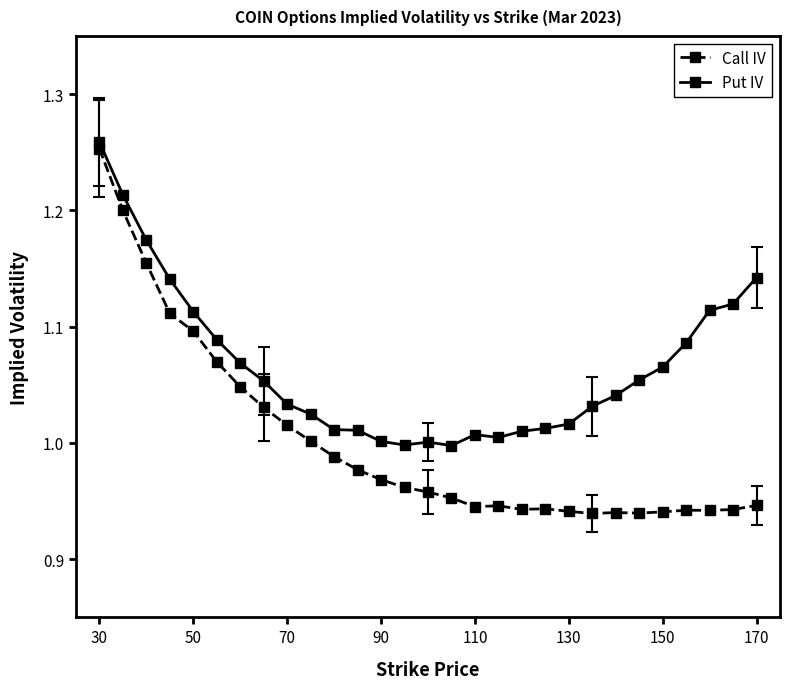

What is the sum of all Put IV values?

30.9